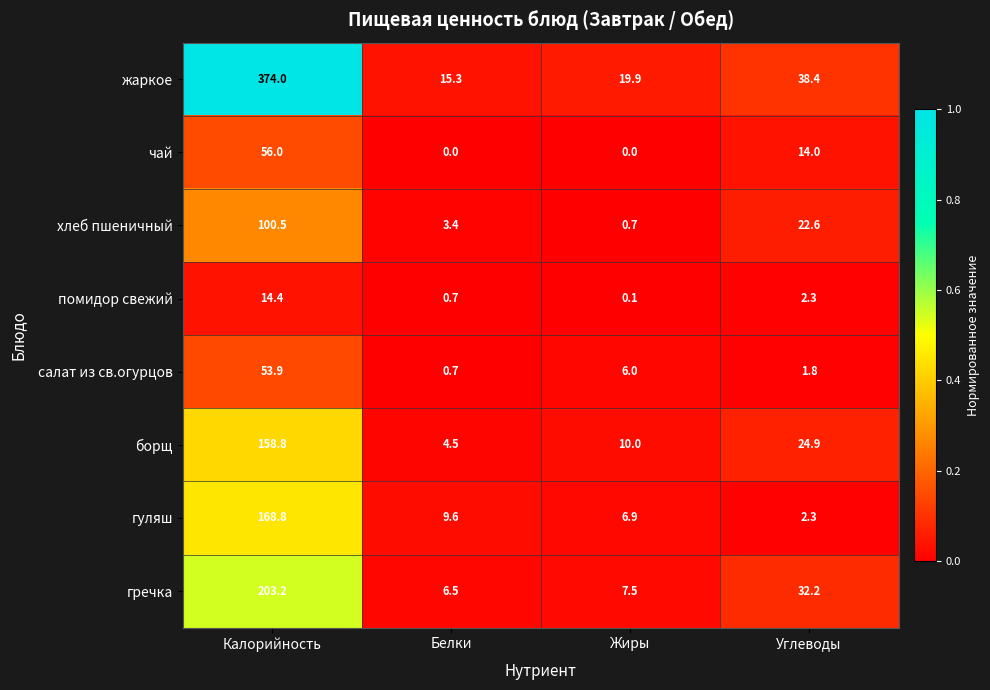

The салат из св.огурцов series shows 53.9 at Калорийность. True or false?

True